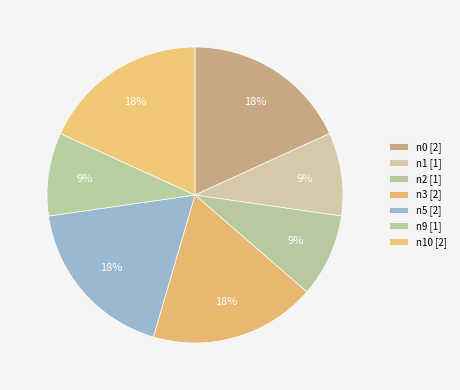

How many segments does this pie chart have?

7